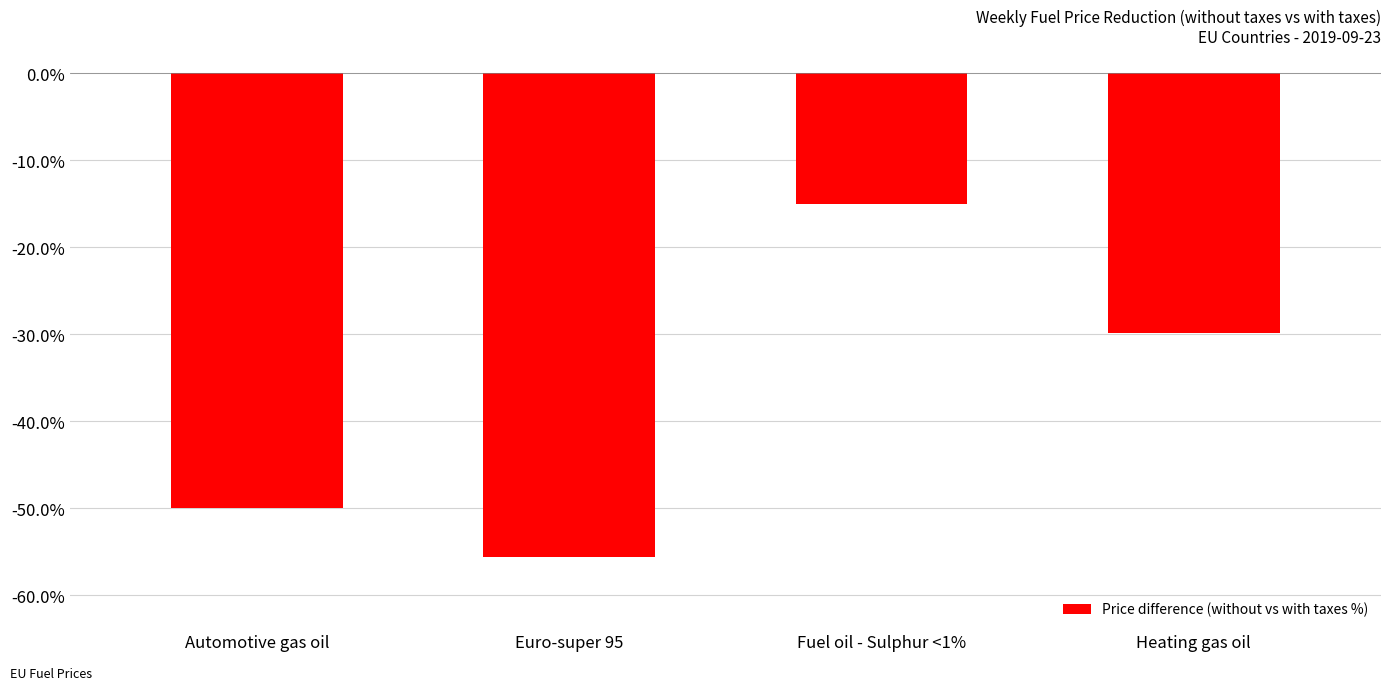

At which label is the value closest to -35?

Heating gas oil